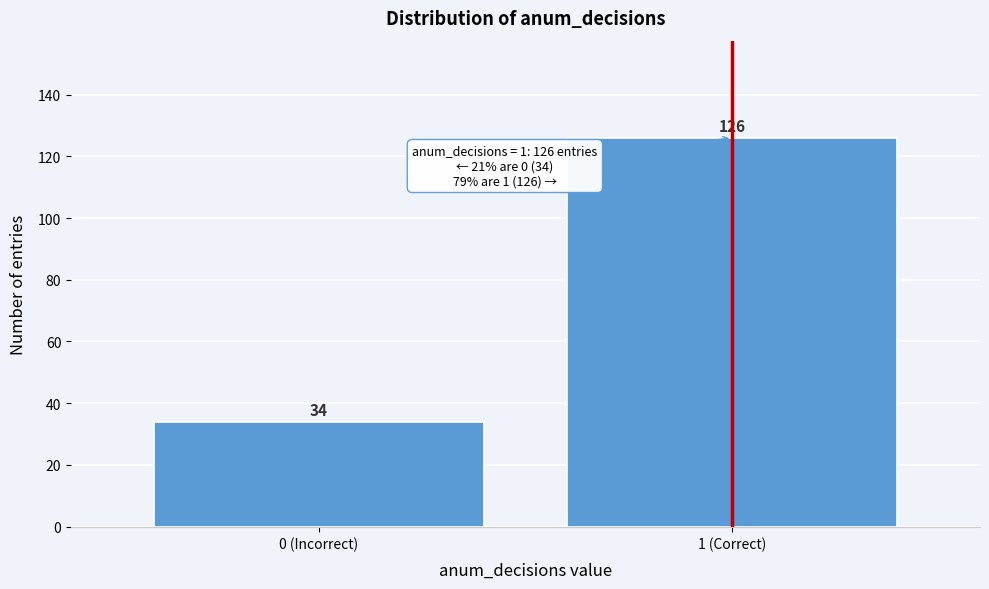

Reading left to right, extract all data points from this chart.

34	126